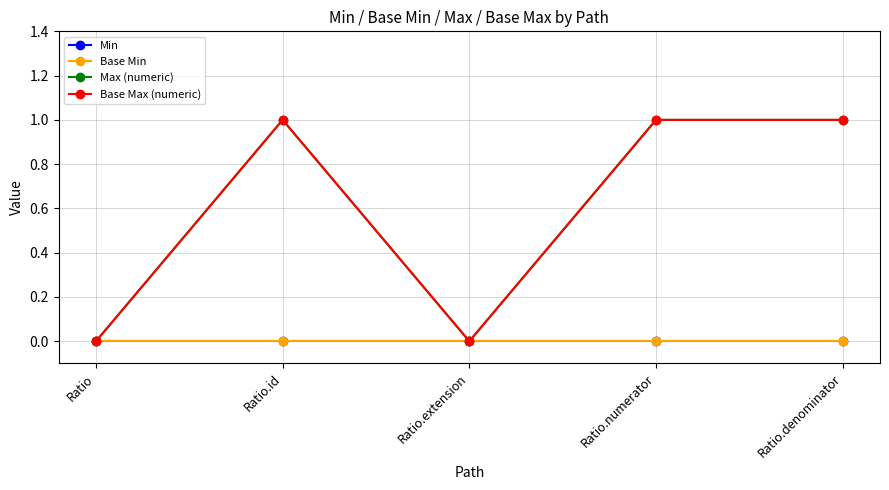

Which label corresponds to the largest value in the chart?

Ratio.id